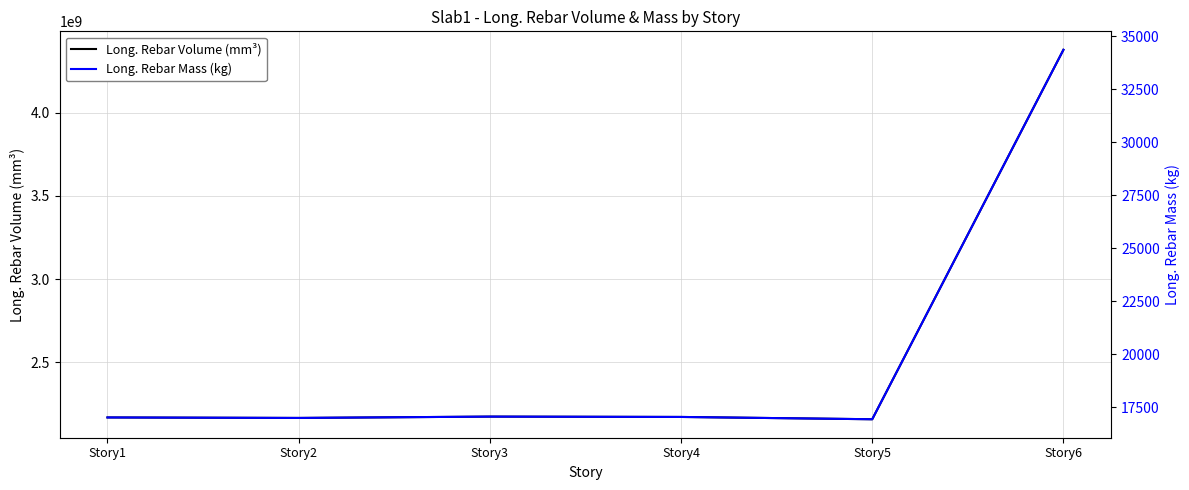

True or false: Long. Rebar Volume (mm³) and Long. Rebar Mass (kg) cross at least once.

False